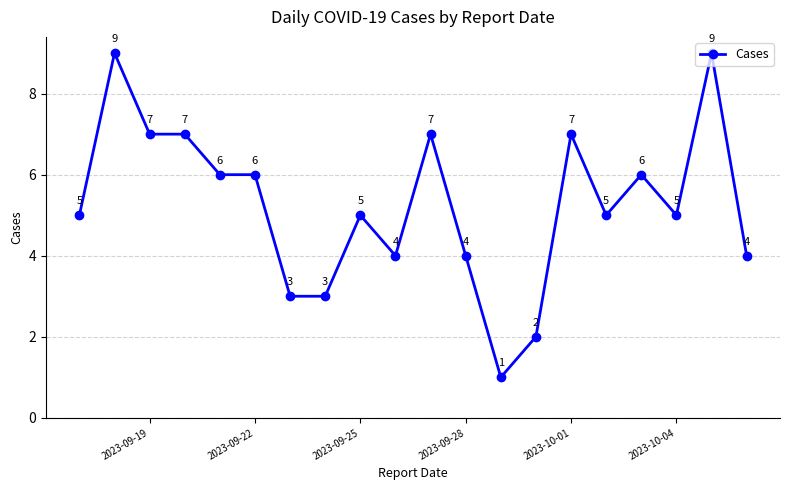

What is the sum of all values?

105